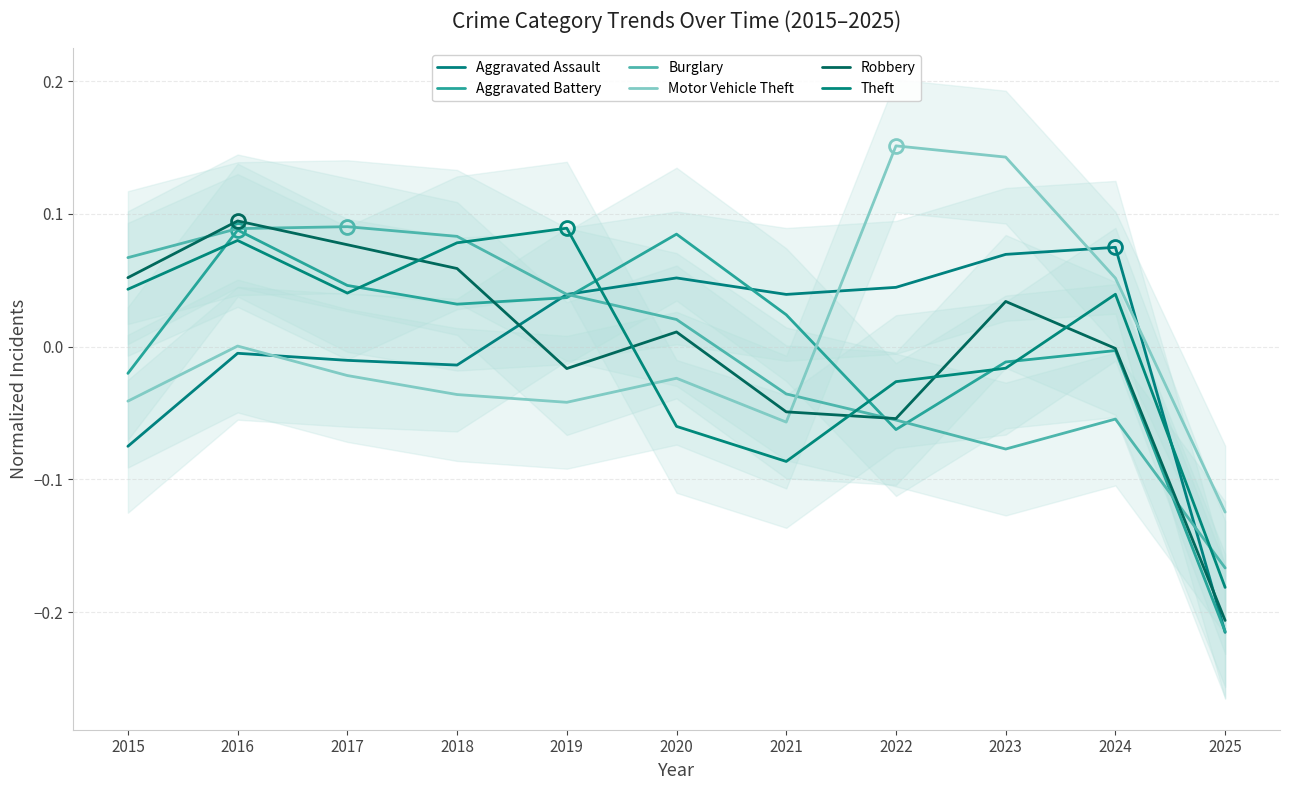

Reading left to right, list all the values displayed in this chart.

Aggravated Assault: 2015=-0.1	2016=-0.0	2017=-0.0	2018=-0.0	2019=0.0	2020=0.1	2021=0.0	2022=0.0	2023=0.1	2024=0.1	2025=-0.2
Aggravated Battery: 2015=-0.0	2016=0.1	2017=0.0	2018=0.0	2019=0.0	2020=0.1	2021=0.0	2022=-0.1	2023=-0.0	2024=-0.0	2025=-0.2
Burglary: 2015=0.1	2016=0.1	2017=0.1	2018=0.1	2019=0.0	2020=0.0	2021=-0.0	2022=-0.1	2023=-0.1	2024=-0.1	2025=-0.2
Motor Vehicle Theft: 2015=-0.0	2016=0.0	2017=-0.0	2018=-0.0	2019=-0.0	2020=-0.0	2021=-0.1	2022=0.2	2023=0.1	2024=0.1	2025=-0.1
Robbery: 2015=0.1	2016=0.1	2017=0.1	2018=0.1	2019=-0.0	2020=0.0	2021=-0.0	2022=-0.1	2023=0.0	2024=-0.0	2025=-0.2
Theft: 2015=0.0	2016=0.1	2017=0.0	2018=0.1	2019=0.1	2020=-0.1	2021=-0.1	2022=-0.0	2023=-0.0	2024=0.0	2025=-0.2